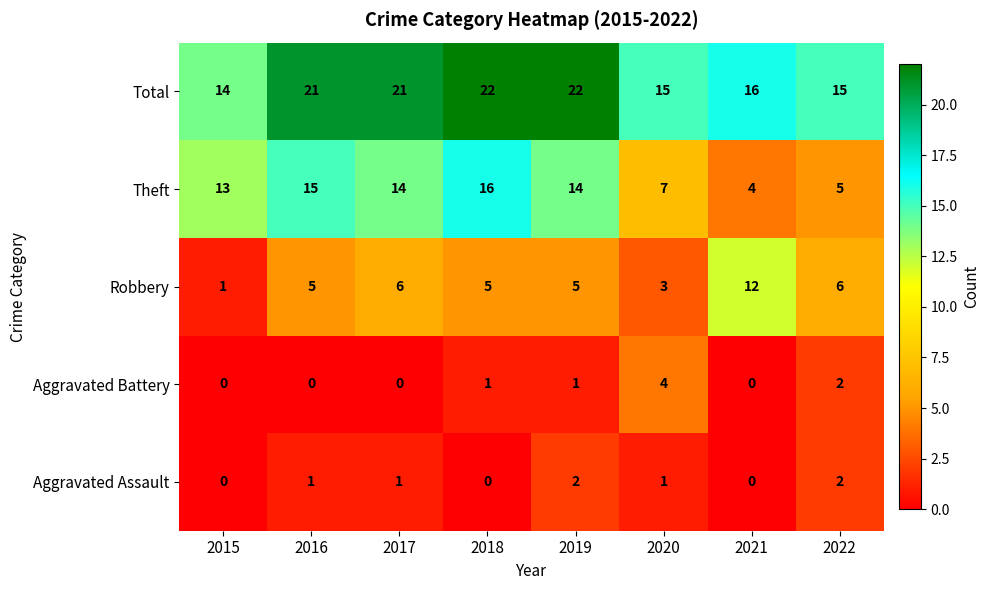

What is the difference between the second highest and second lowest values in the Robbery series?

3